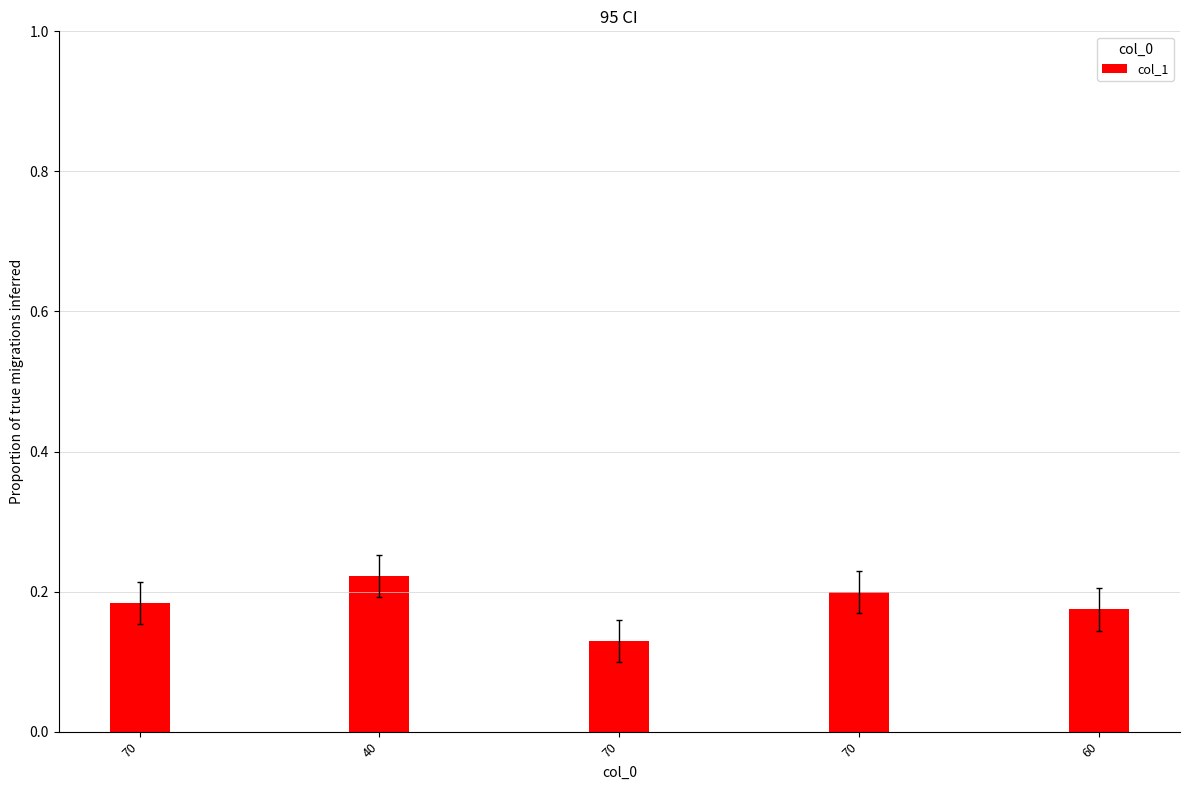

Reading left to right, what are all the values shown in this chart?

70=0.2	40=0.2	70=0.1	70=0.2	60=0.2